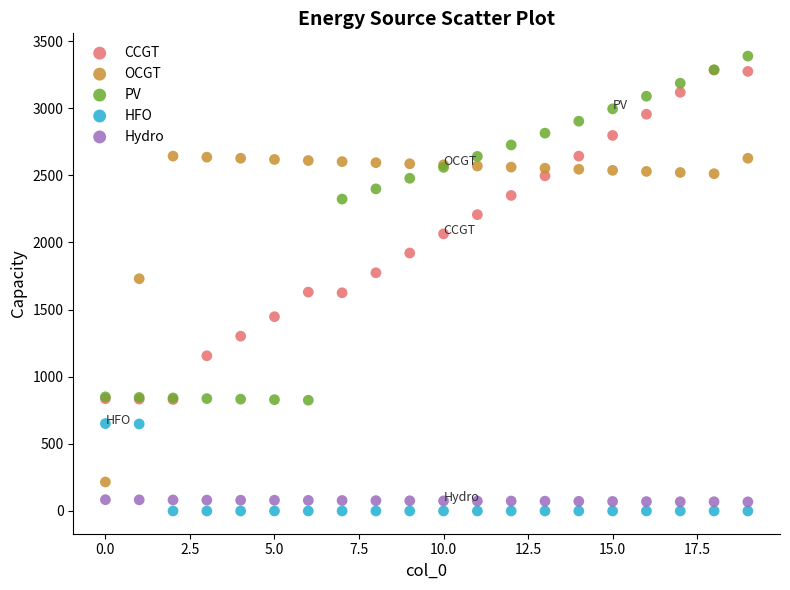

Which series contains the highest Y value?

PV